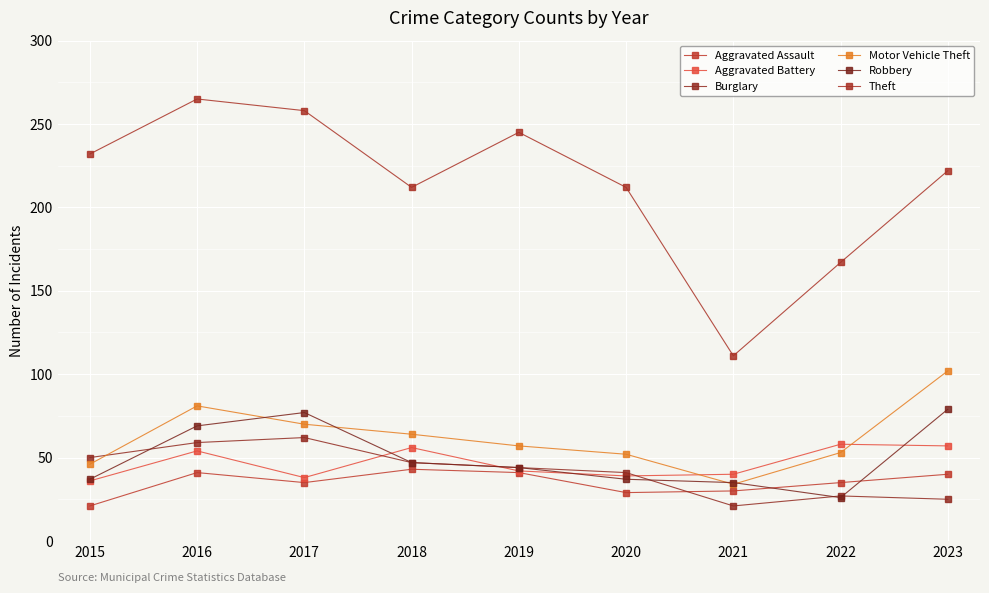

Which category has the lowest value in the Burglary series?

2021